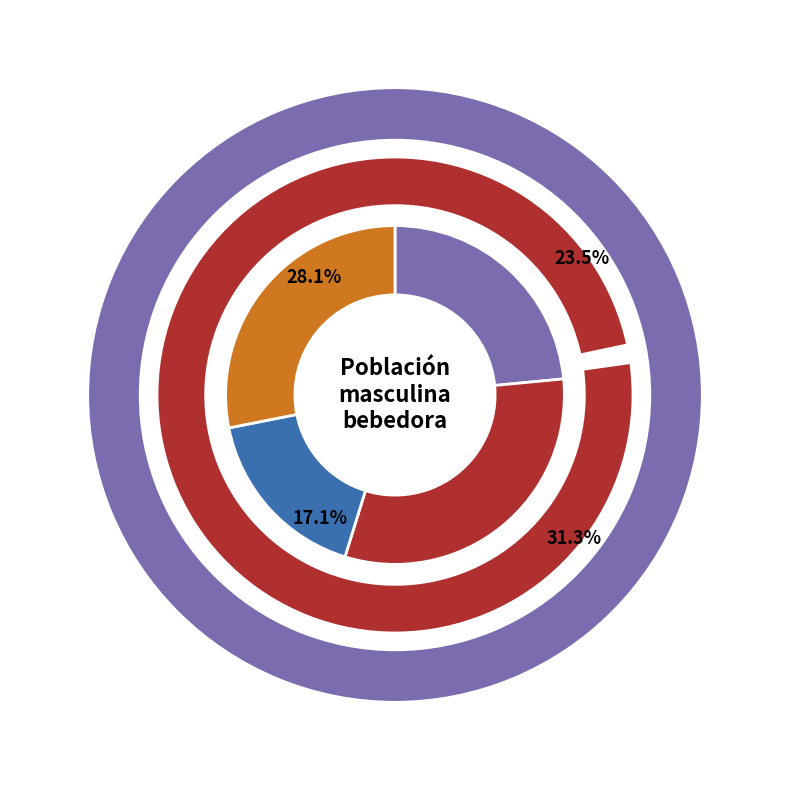

Combined, what portion of the pie is >50.000 hab and <10.000 hab?

40.6%